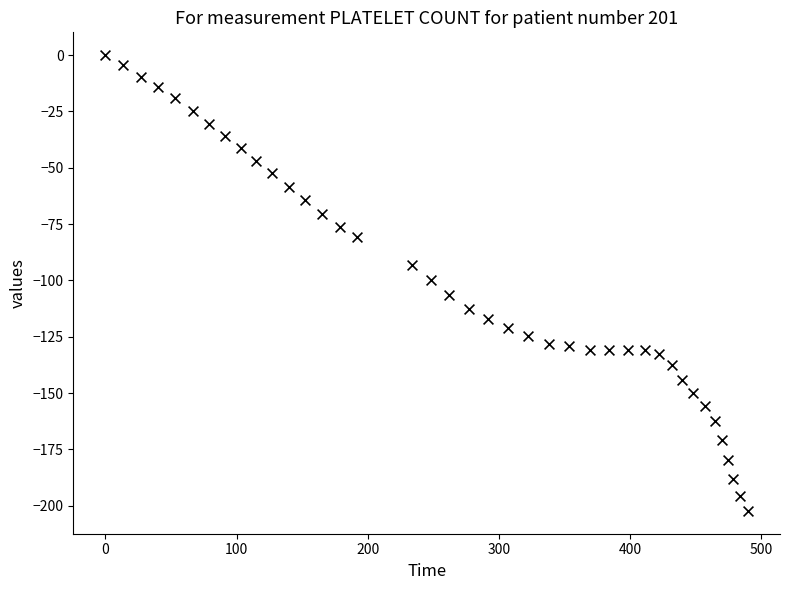

What is the range of Y values (max minus min)?

202.3